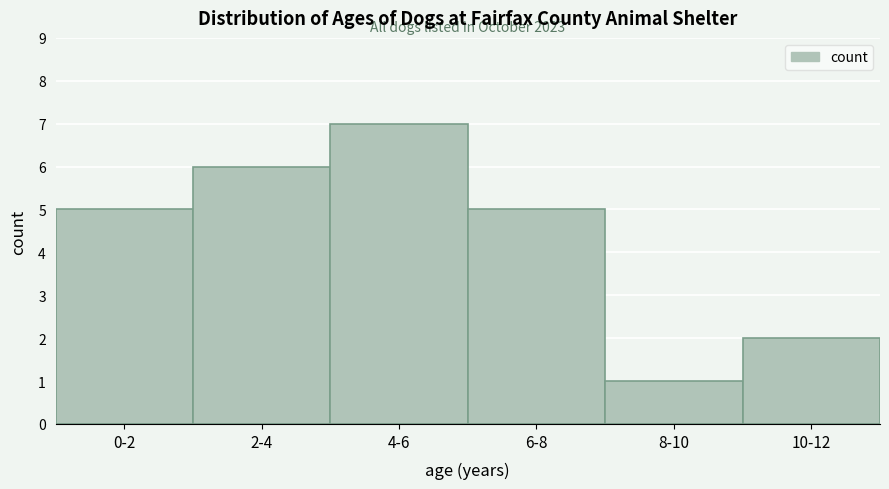

Reading right to left, transcribe all the data shown in this chart.

10-12=2	8-10=1	6-8=5	4-6=7	2-4=6	0-2=5